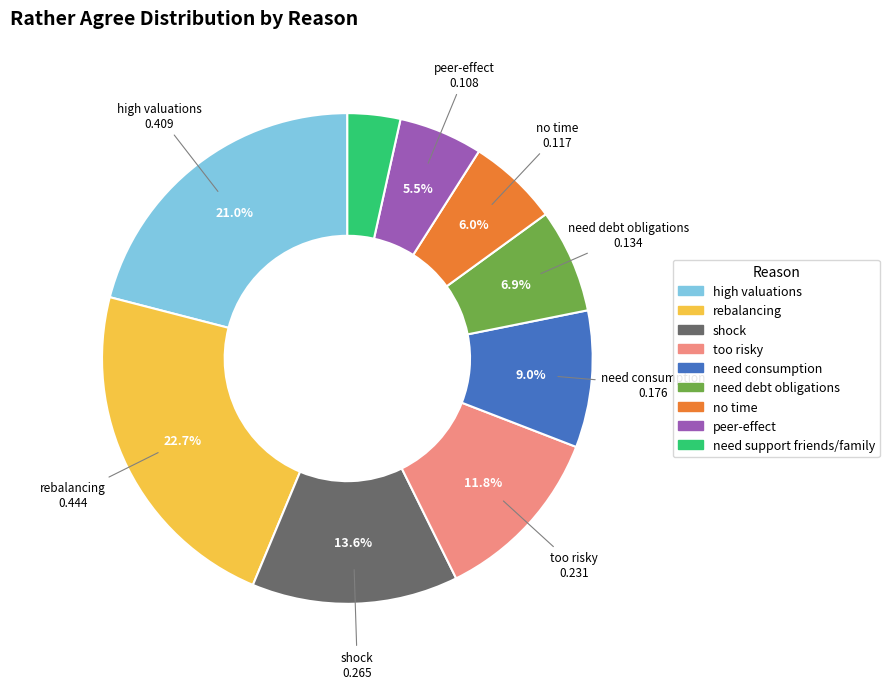

Which category has the biggest portion of the pie?

rebalancing